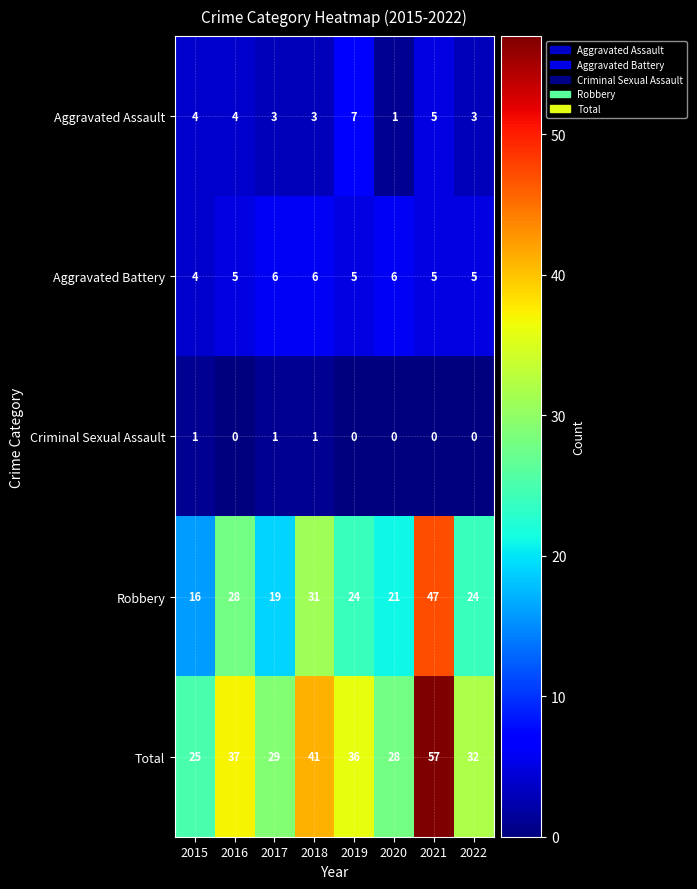

At how many categories does at least one series exceed 15?

8